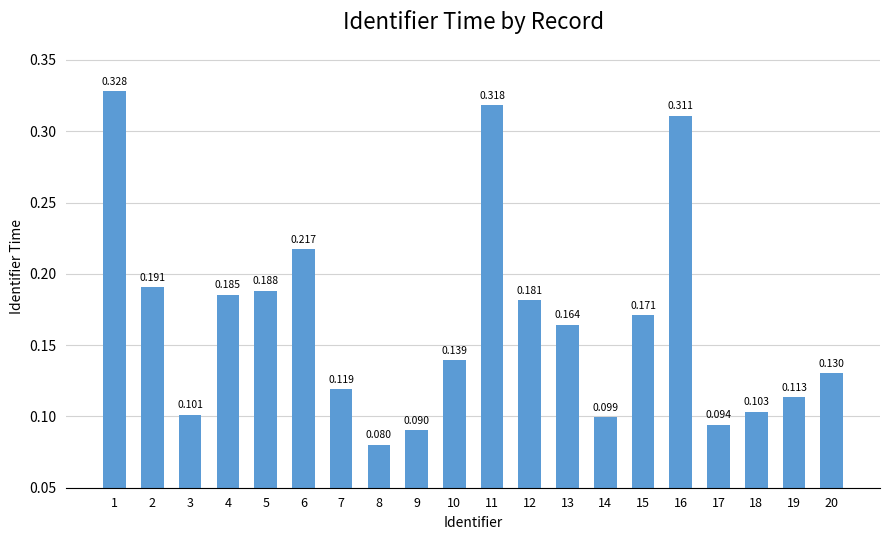

Reading right to left, transcribe all the data shown in this chart.

0.1	0.1	0.1	0.1	0.3	0.2	0.1	0.2	0.2	0.3	0.1	0.1	0.1	0.1	0.2	0.2	0.2	0.1	0.2	0.3